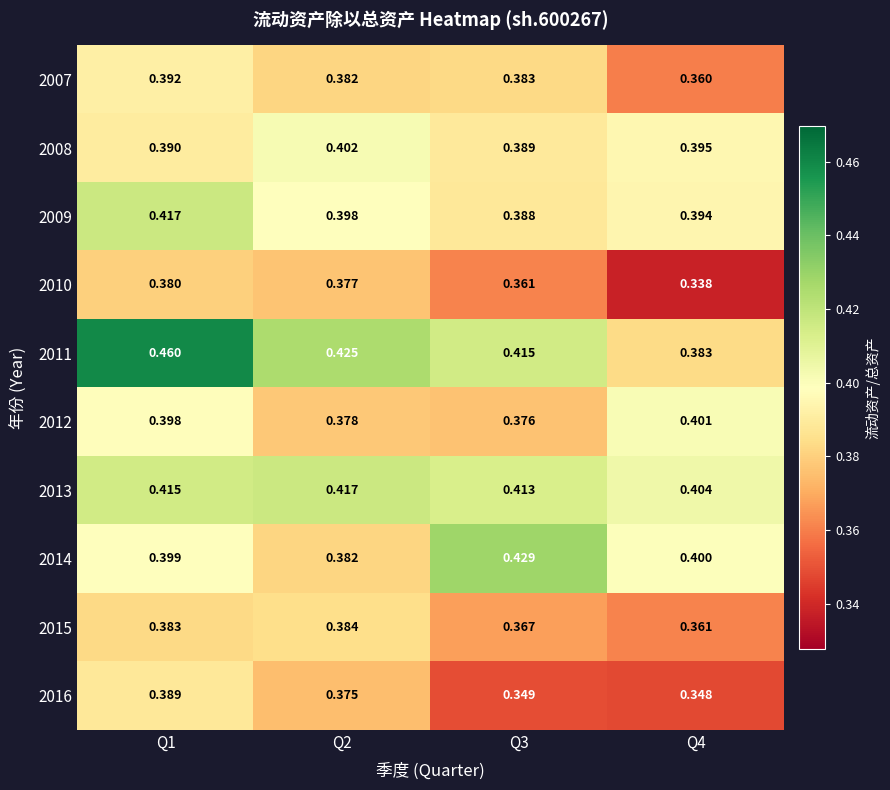

Is the value of 2013 at Q4 greater than the value of 2007 at Q4?

Yes